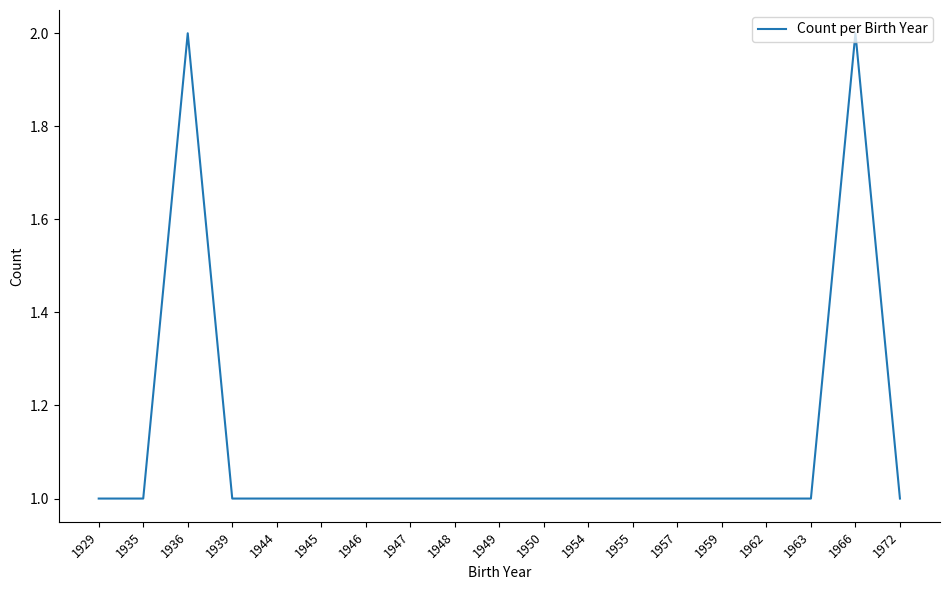

The chart shows a value of 2 at 1947. True or false?

False